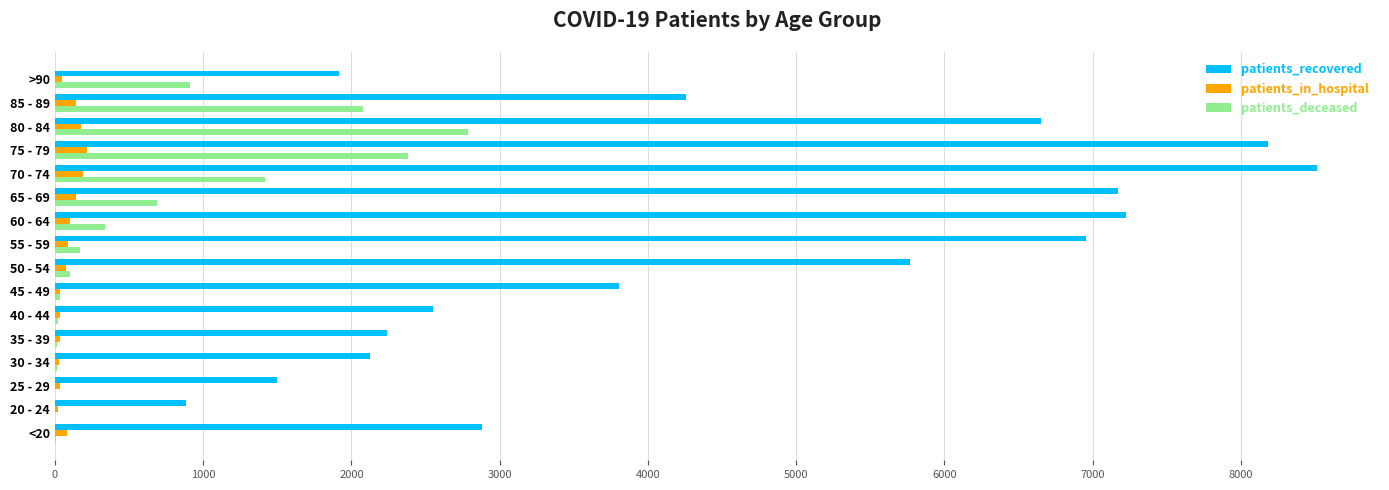

At which label does patients_deceased reach its peak?

80 - 84